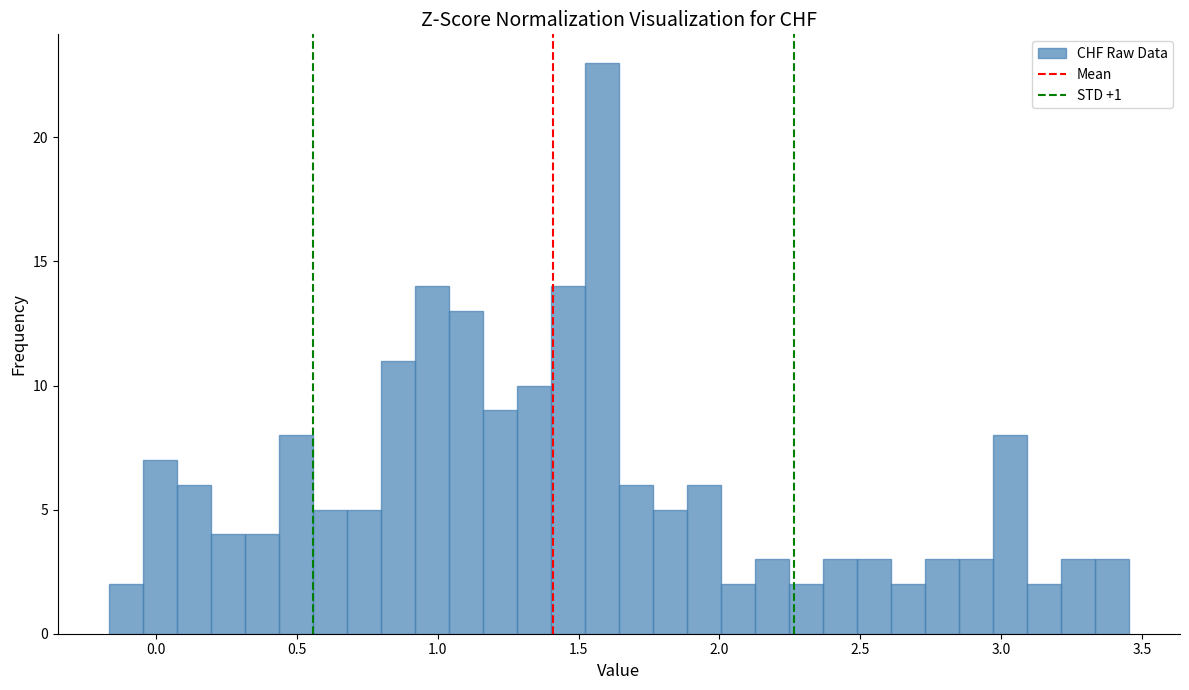

Around what value on the x-axis is the tallest bar? Give the approximate position of its centre, as read against the axis.

1.60